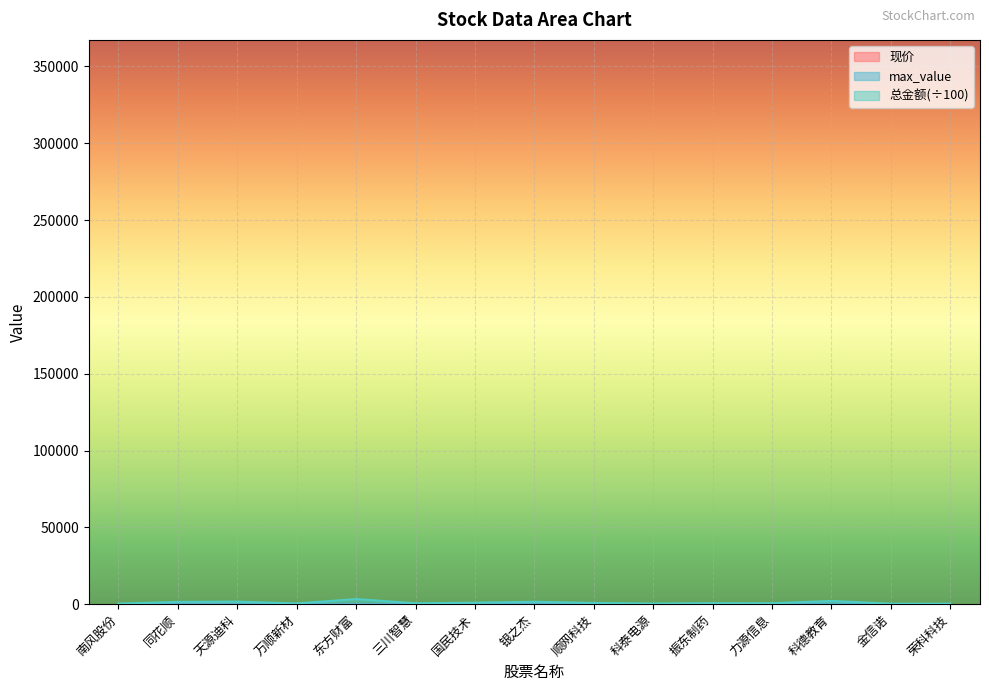

Reading left to right, list all the values displayed in this chart.

现价: 11.8	401.1	20.8	6.9	28.2	8.4	28.6	54.1	28.7	46.7	9.6	12.4	27.4	14.5	25.4
总金额: 327.9	1473.0	1665.1	440.2	3339.0	560.3	970.6	1563.4	768.0	408.0	624.5	587.1	2112.8	305.7	305.4
max_value: 28.4	19.2	11.9	25.8	12.8	12.0	19.2	22.6	29.1	25.7	28.8	25.8	39.4	12.5	25.4